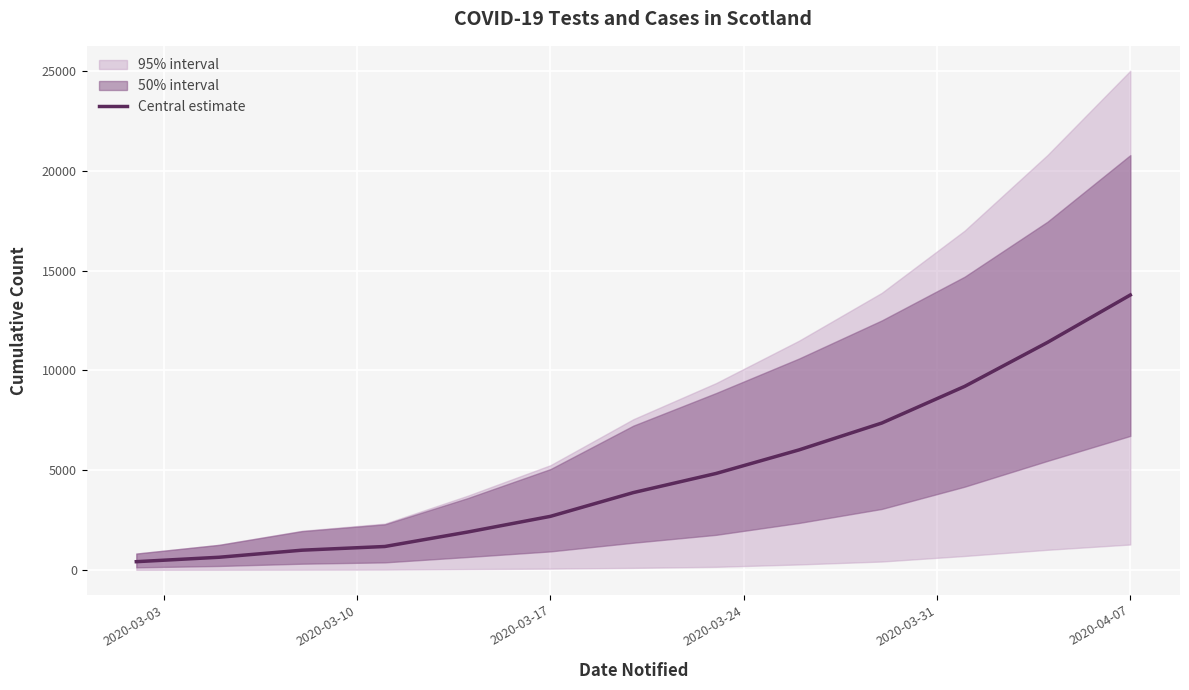

Which category has the highest value in the Central estimate series?

2020-04-07